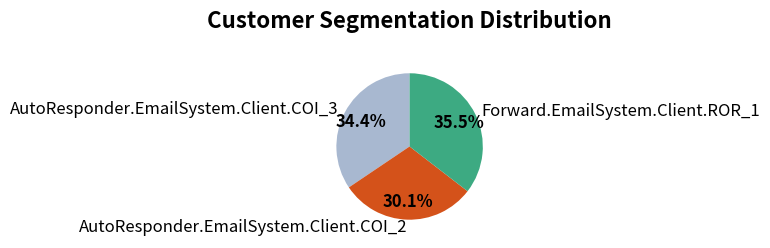

Which slice is the smallest?

AutoResponder.EmailSystem.Client.COI_2